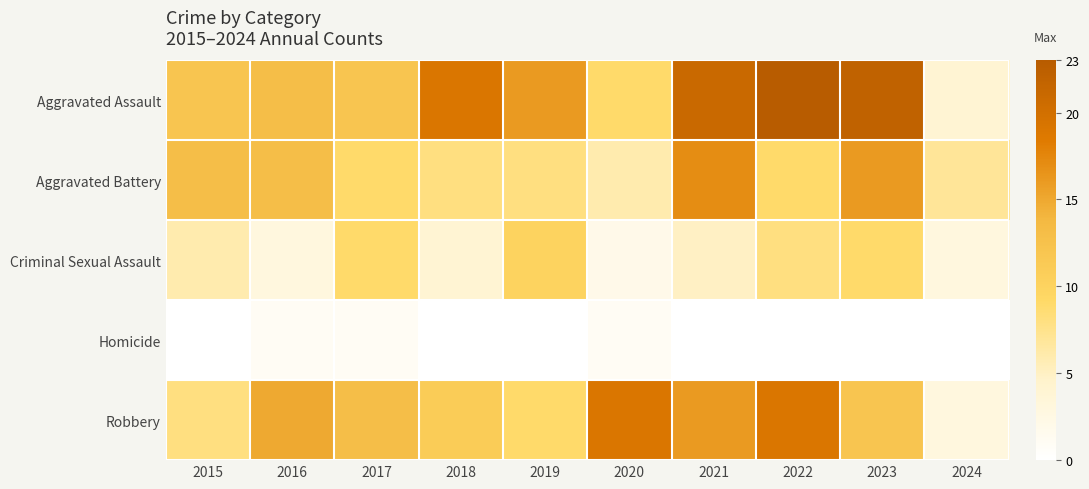

Which series has the largest total across all categories?

Aggravated Assault